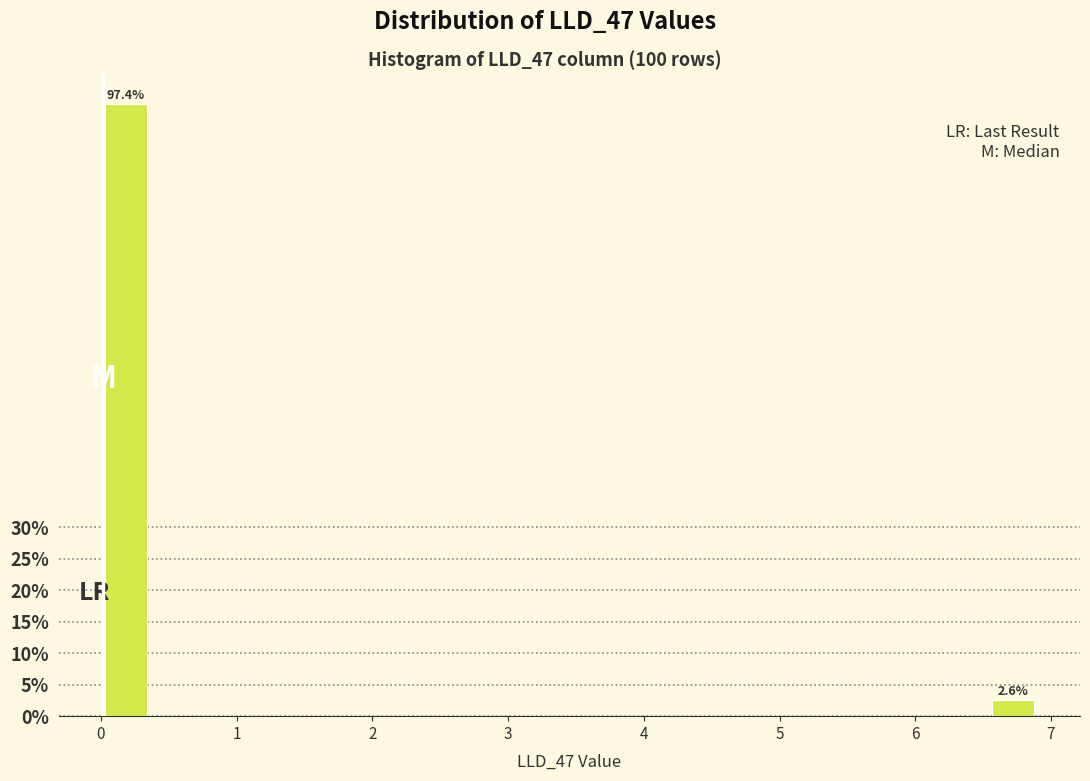

Around what value on the x-axis is the tallest bar? Give the approximate position of its centre, as read against the axis.

0.2